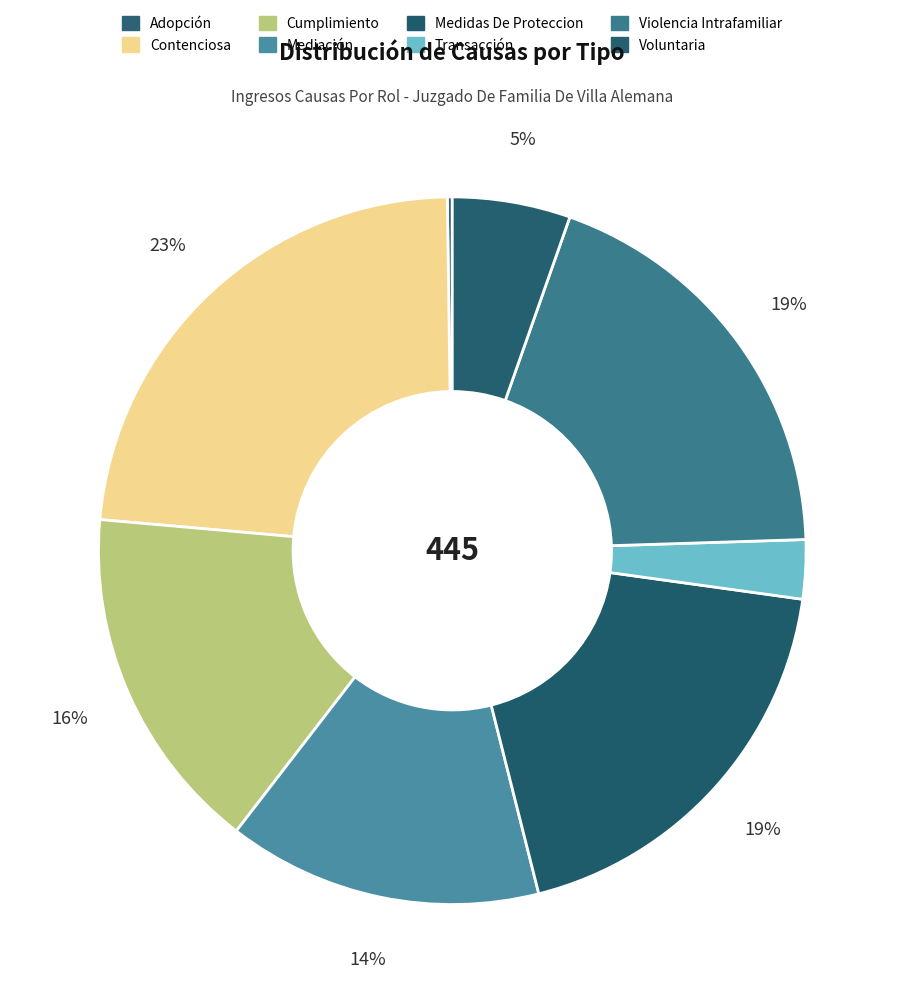

True or false: Violencia Intrafamiliar accounts for 28% of the total.

False